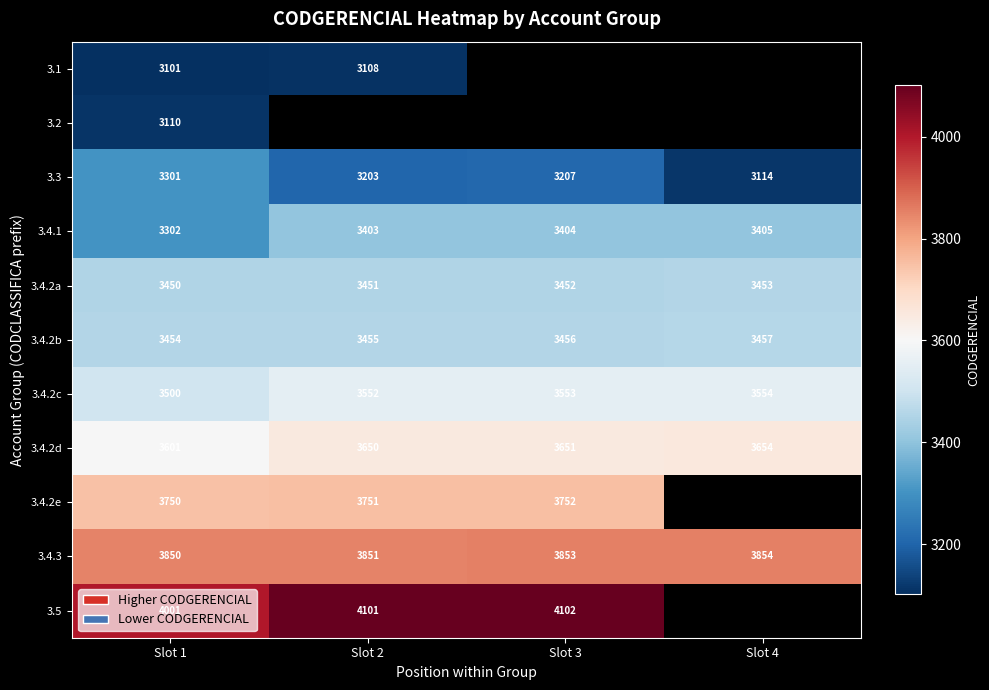

What is the difference between the maximum and minimum values in the 3.4.2c series?

54